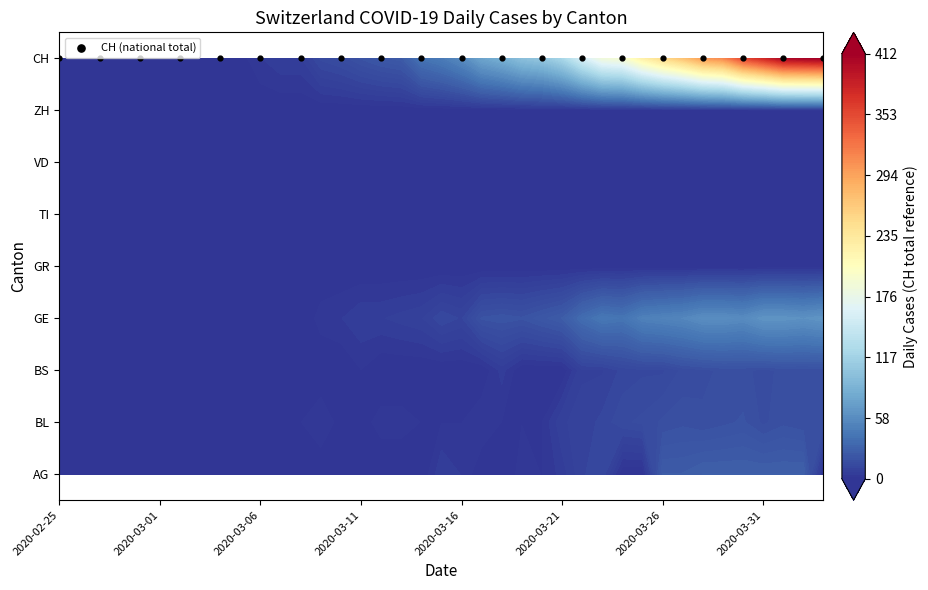

List the labels in order of TI value, smallest first.

2020-02-25, 2020-02-26, 2020-02-27, 2020-02-28, 2020-02-29, 2020-03-01, 2020-03-02, 2020-03-03, 2020-03-04, 2020-03-05, 2020-03-06, 2020-03-07, 2020-03-08, 2020-03-09, 2020-03-10, 2020-03-11, 2020-03-12, 2020-03-13, 2020-03-14, 2020-03-15, 2020-03-16, 2020-03-17, 2020-03-18, 2020-03-19, 2020-03-20, 2020-03-21, 2020-03-22, 2020-03-23, 2020-03-24, 2020-03-25, 2020-03-26, 2020-03-27, 2020-03-28, 2020-03-29, 2020-03-30, 2020-03-31, 2020-04-01, 2020-04-02, 2020-04-03